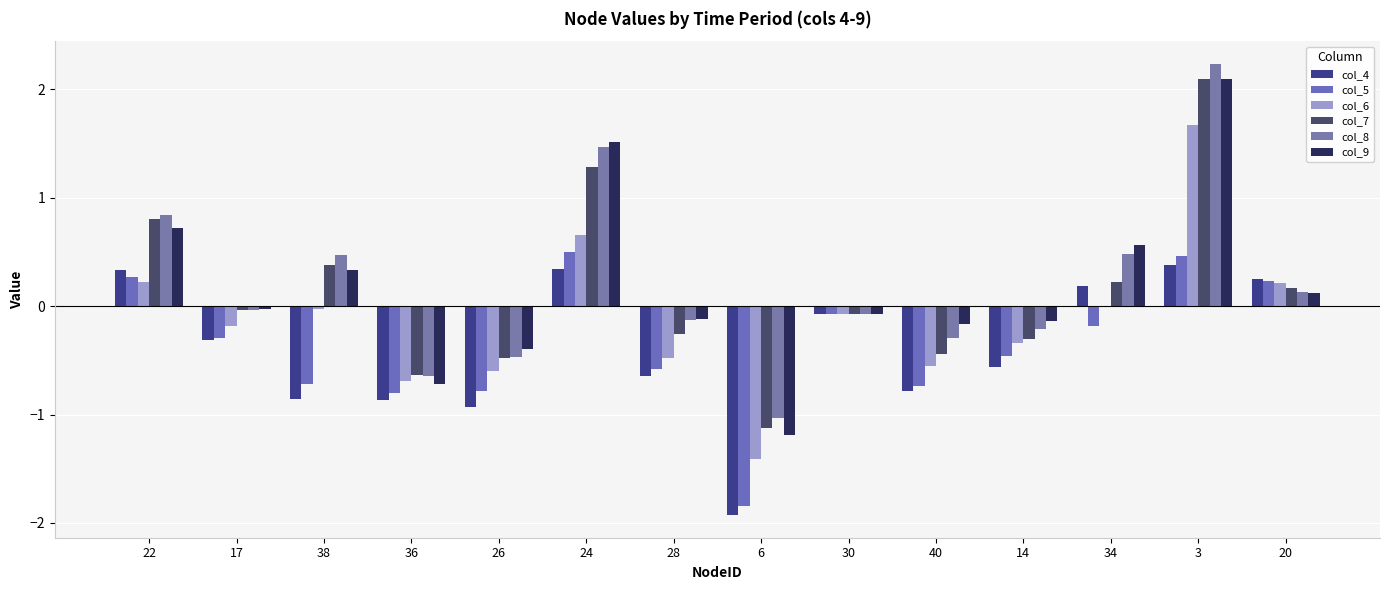

What are all the series names shown in the legend?

col_4, col_5, col_6, col_7, col_8, col_9